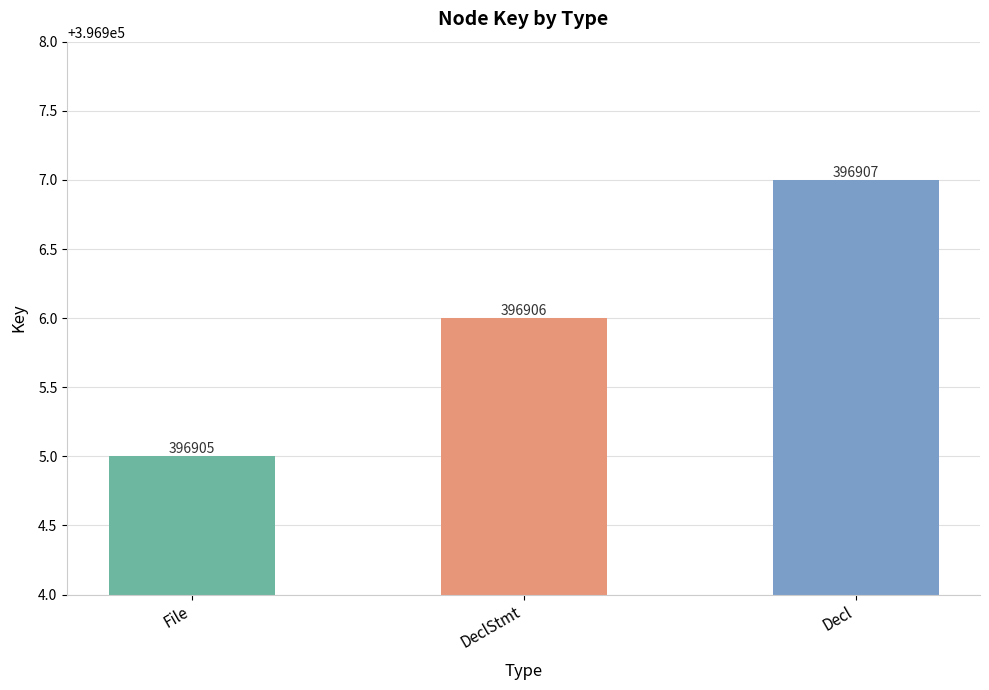

Count the number of categories in the chart.

3